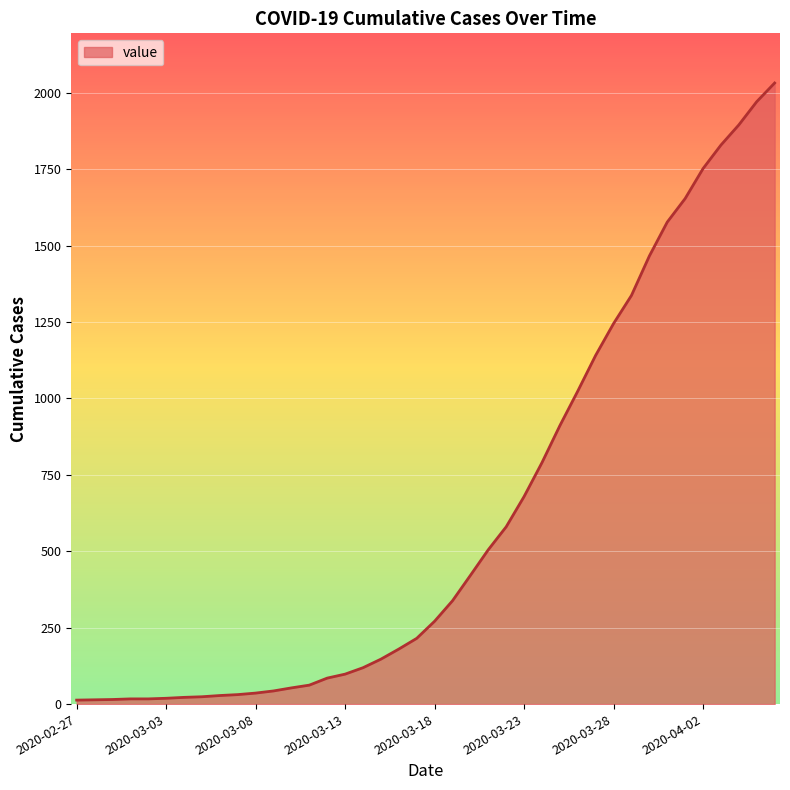

What is the difference between the maximum and minimum values?

2019